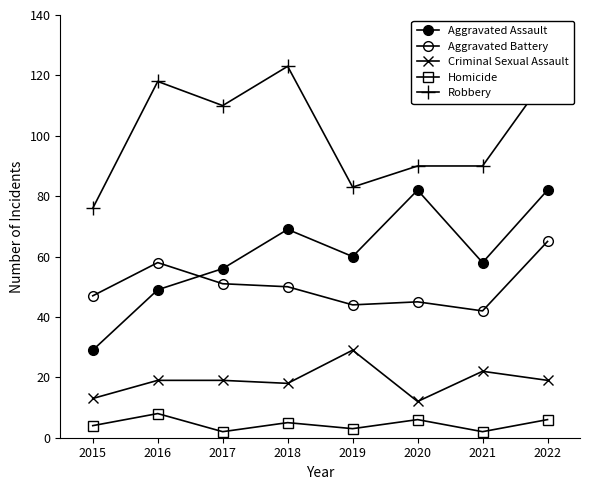

Does the chart have visible grid lines?

No